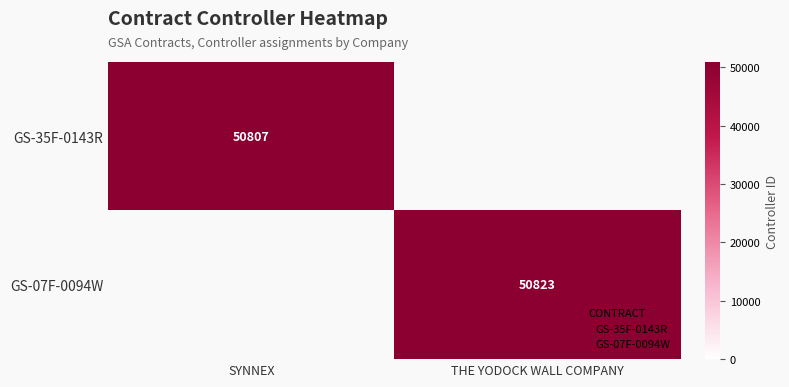

Which series has the largest range (max minus min)?

GS-35F-0143R